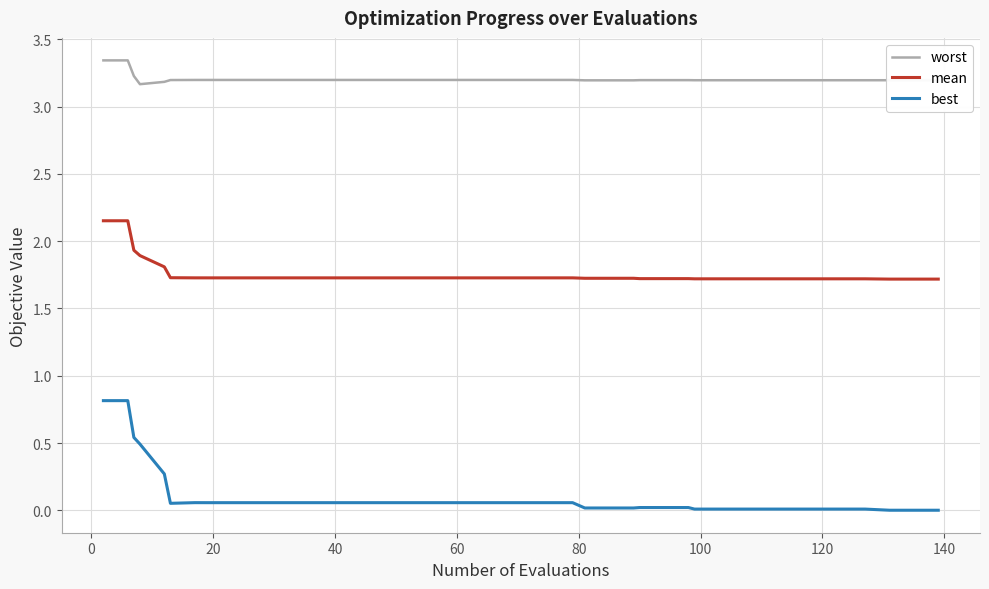

Which series has the largest total across all categories?

worst